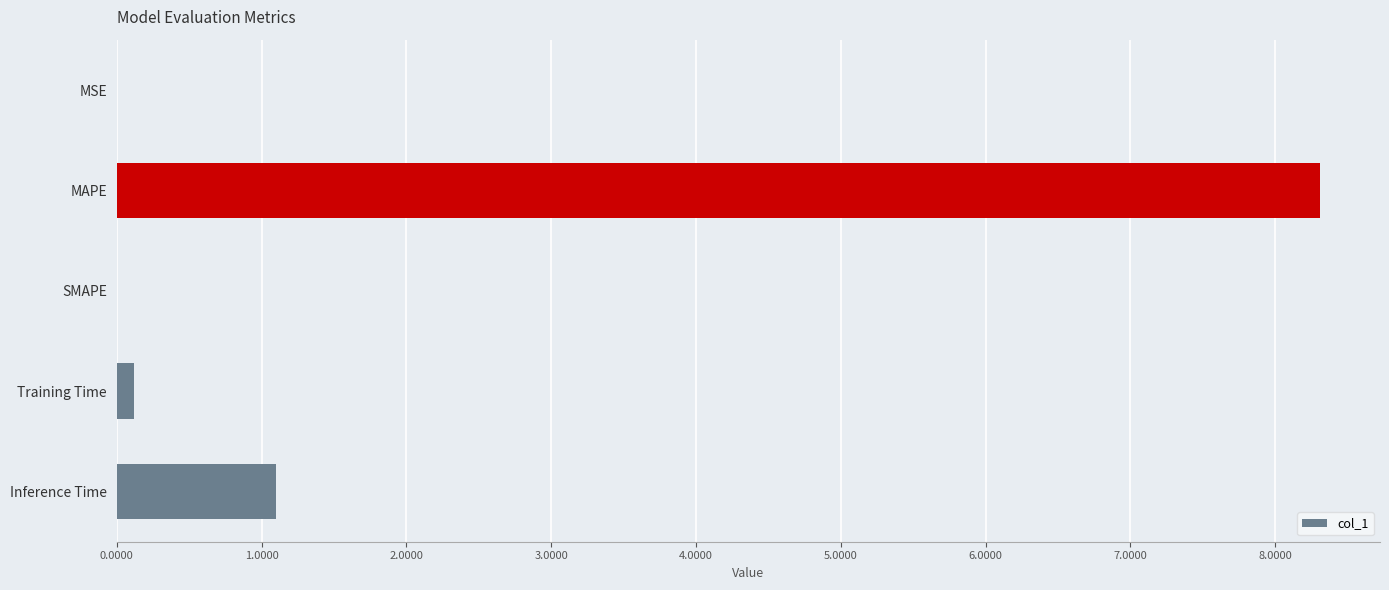

True or false: the data shows 1.8 at Inference Time.

False